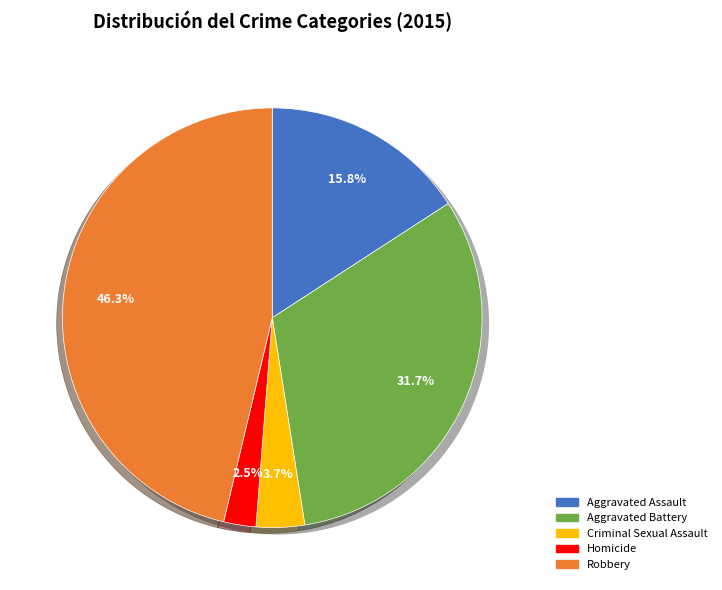

Rank the categories by value from highest to lowest.

Robbery, Aggravated Battery, Aggravated Assault, Criminal Sexual Assault, Homicide